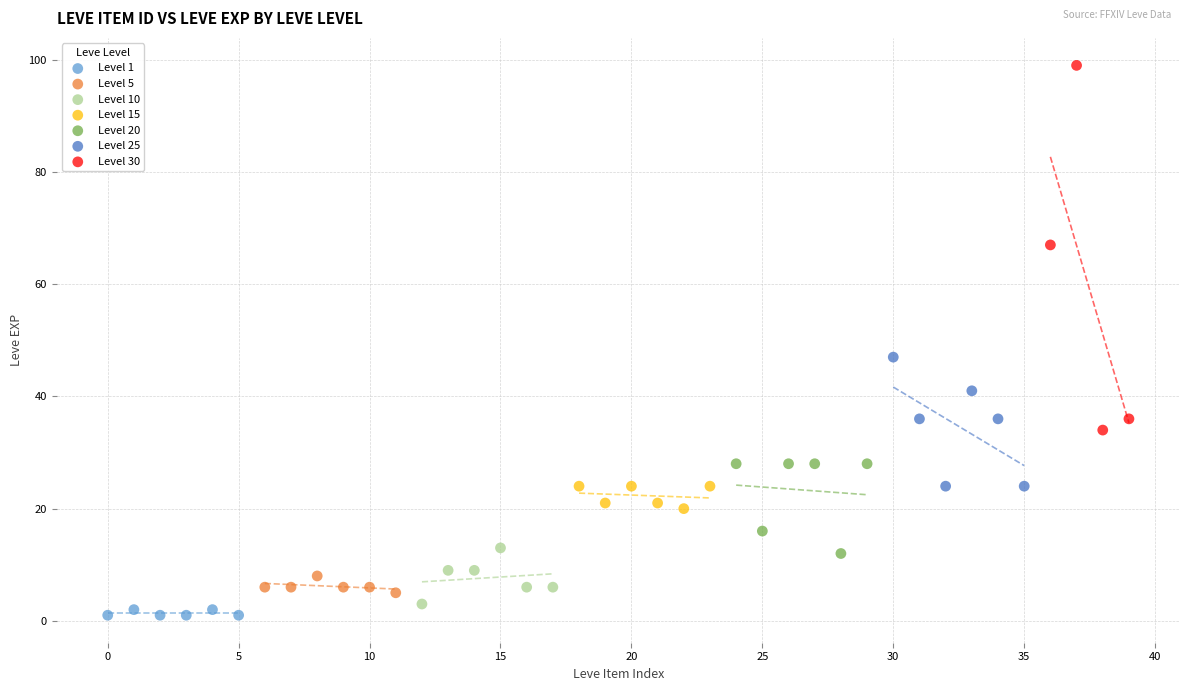

What are all the series names shown in the legend?

Level 1, Level 5, Level 10, Level 15, Level 20, Level 25, Level 30